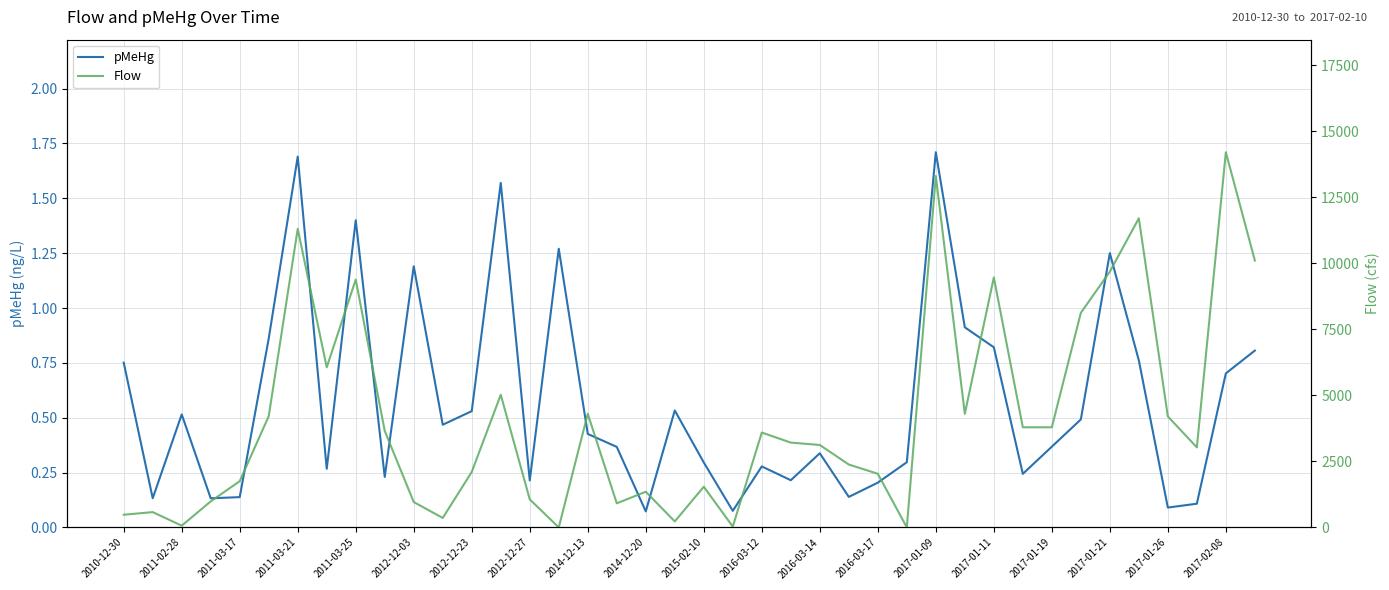

Is it true that pMeHg equals 2.5 at 2011-03-25?

False